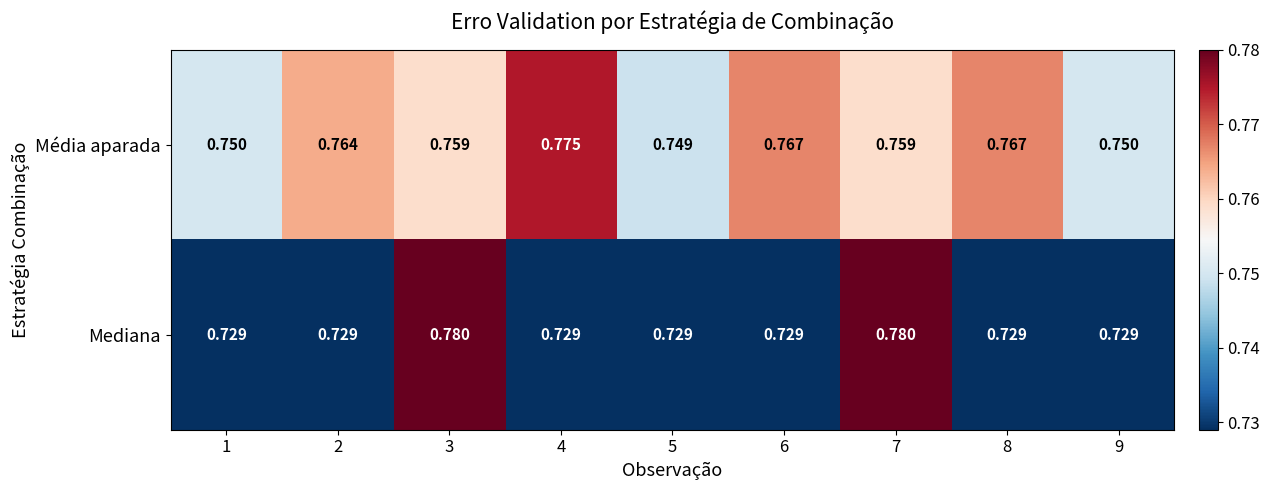

What is the total value across all series at 5?

1.5